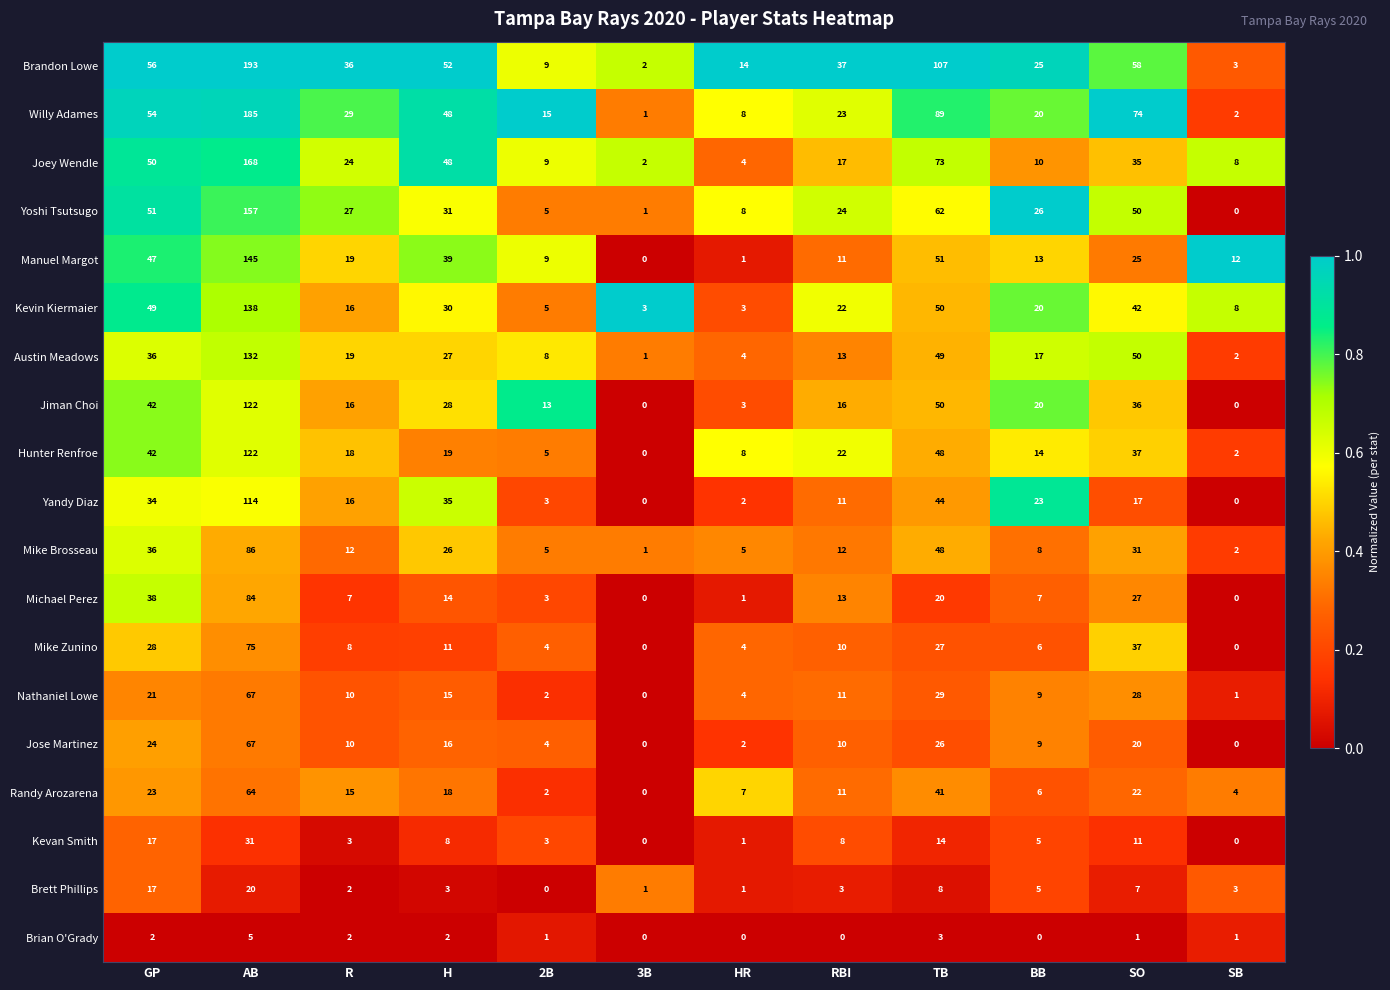

How many categories are shown in the chart?

12